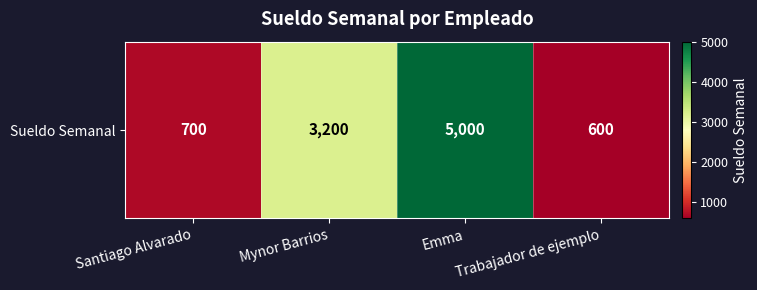

What is the sum of all values?

9500